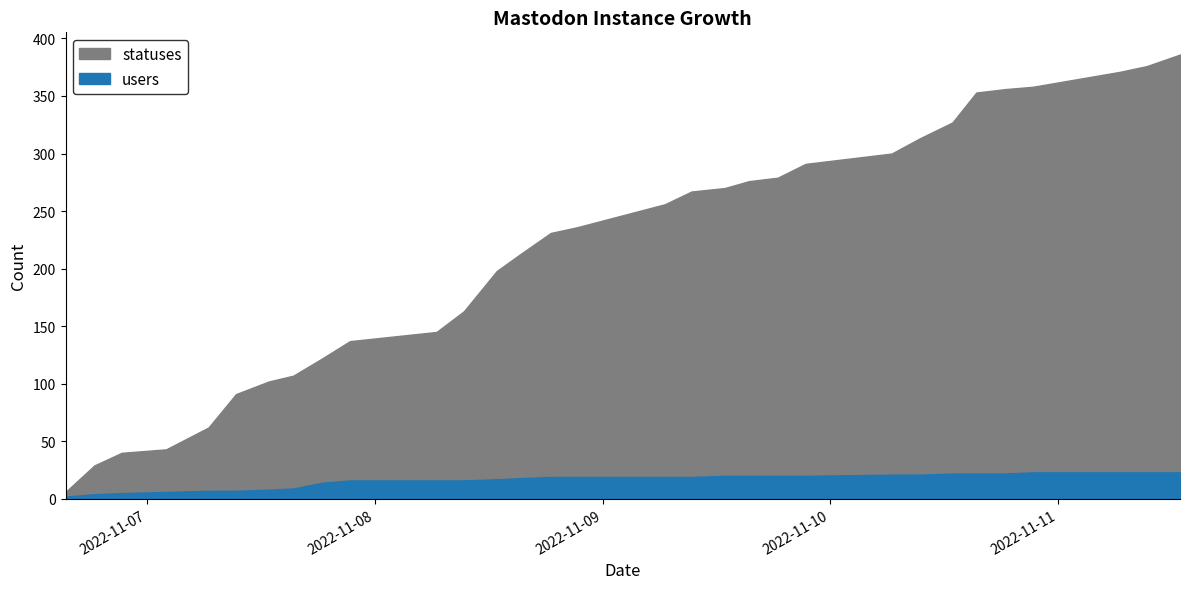

True or false: statuses has more than 1 interior local peaks.

False